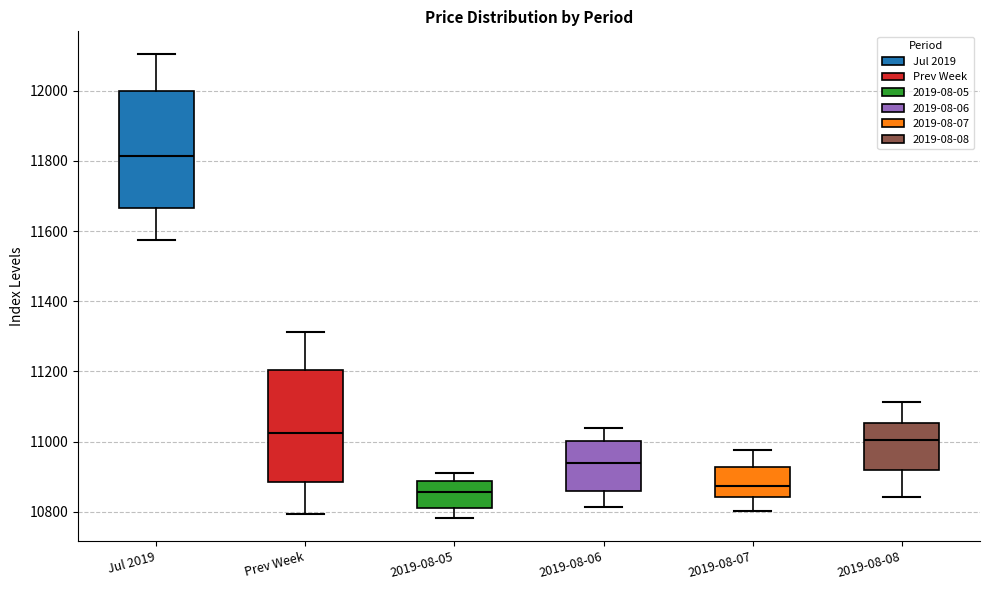

Reading left to right, transcribe this box plot: for each box, give where its median line is, the range the box spans, and where its two whiskers end, as read against the y-axis. The values are not printed on the chart, so give them approximately, as read against the axis.

Jul 2019: median 11820, box 11660 to 12000, whiskers 11580 to 12100
Prev Week: median 11020, box 10880 to 11200, whiskers 10800 to 11320
2019-08-05: median 10860, box 10820 to 10880, whiskers 10780 to 10920
2019-08-06: median 10940, box 10860 to 11000, whiskers 10820 to 11040
2019-08-07: median 10880, box 10840 to 10920, whiskers 10800 to 10980
2019-08-08: median 11000, box 10920 to 11060, whiskers 10840 to 11120